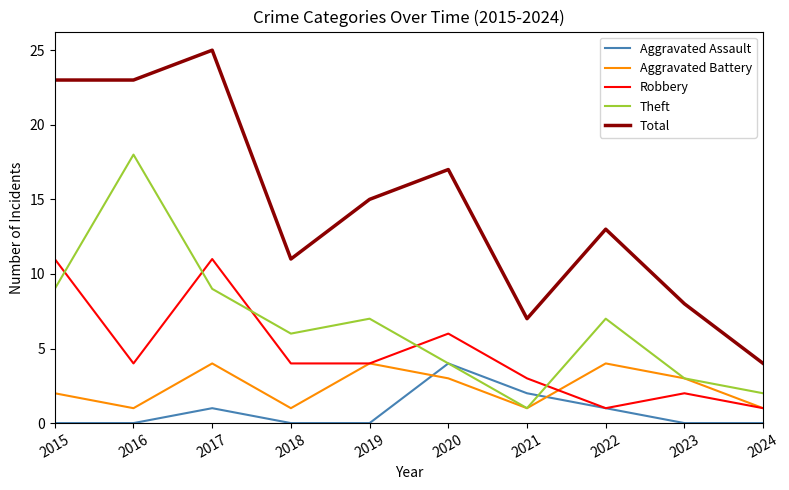

Between which two adjacent categories do Robbery and Theft first intersect?

2015 and 2016